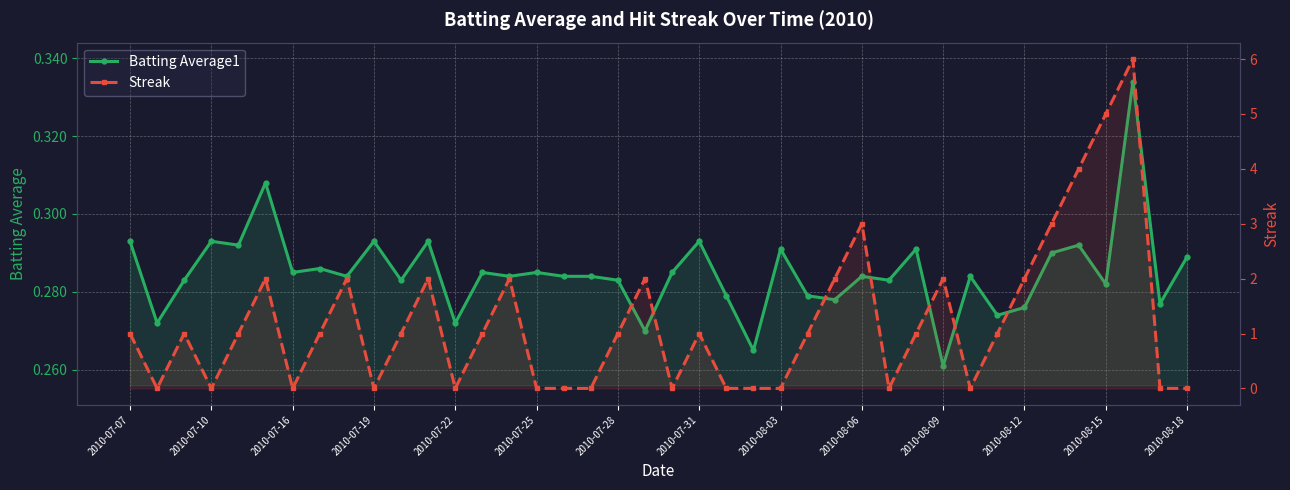

At 29, list the series in order from smallest to largest.

Batting Average1, Streak